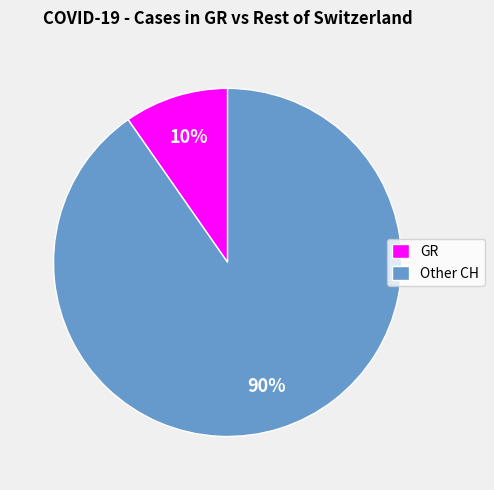

True or false: GR accounts for 2% of the total.

False